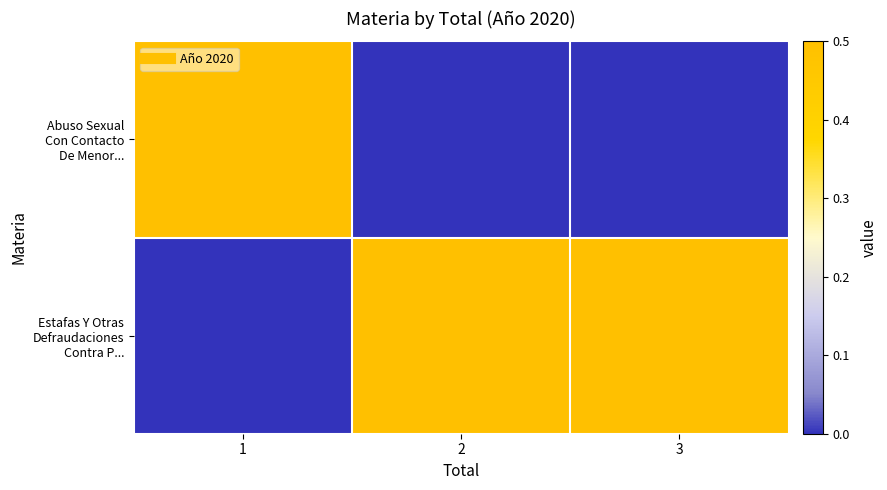

Between 3 and 1, which is larger?

1